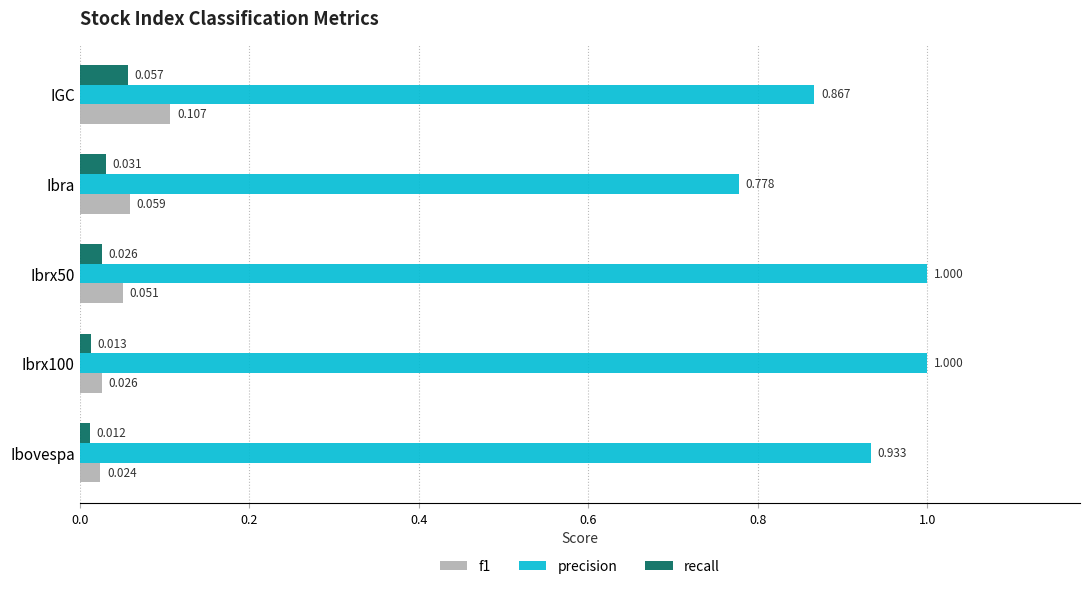

Which label corresponds to the smallest value in the chart?

Ibovespa